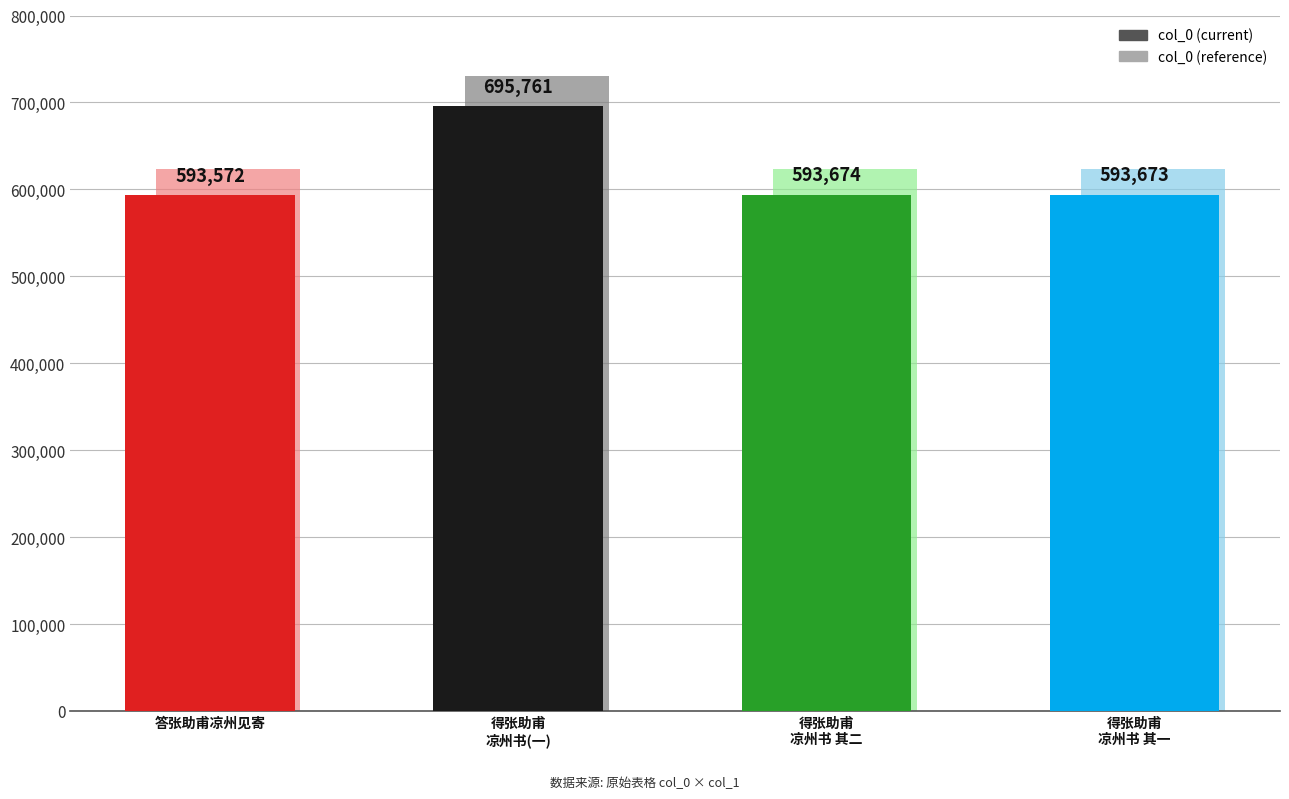

What is the minimum value shown in the chart?

593572.0